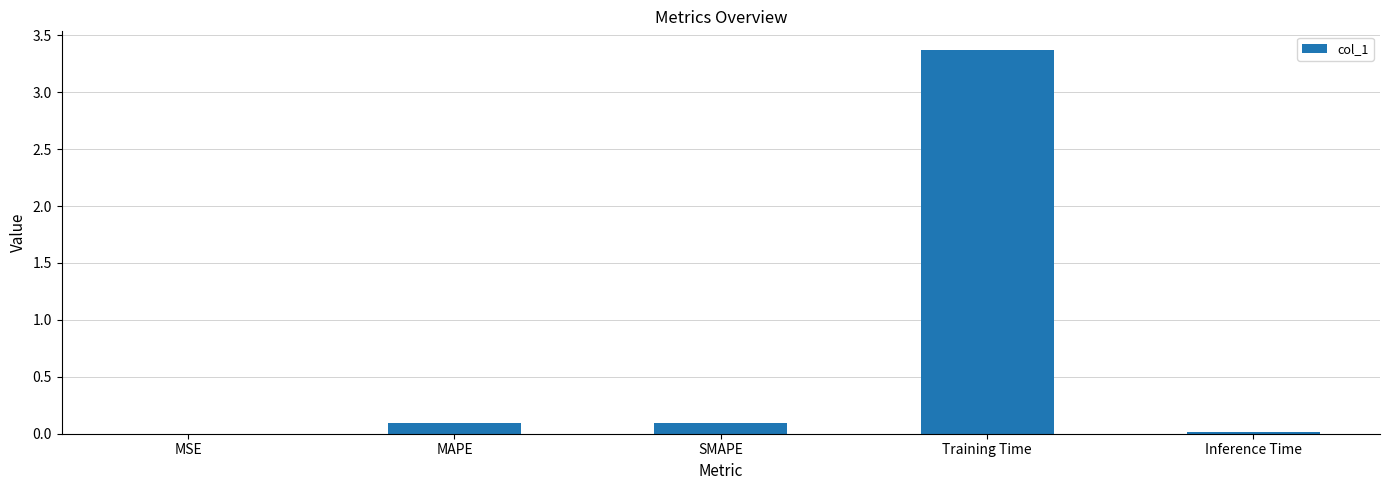

What is the sum of all values?

3.6